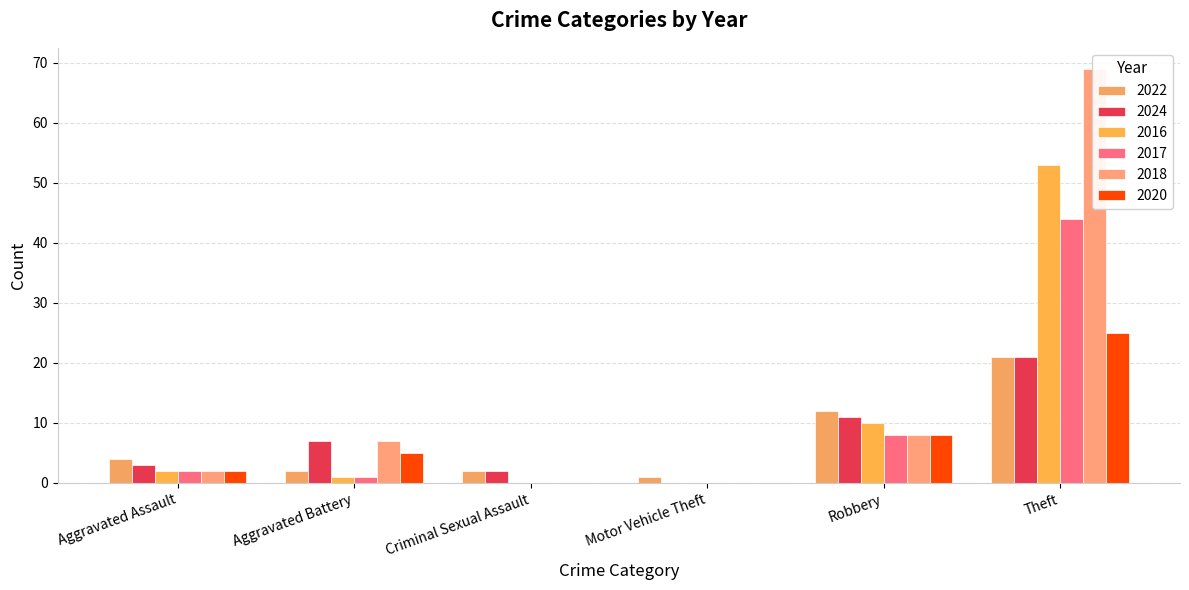

List the labels in order of 2016 value, largest first.

Theft, Robbery, Aggravated Assault, Aggravated Battery, Criminal Sexual Assault, Motor Vehicle Theft